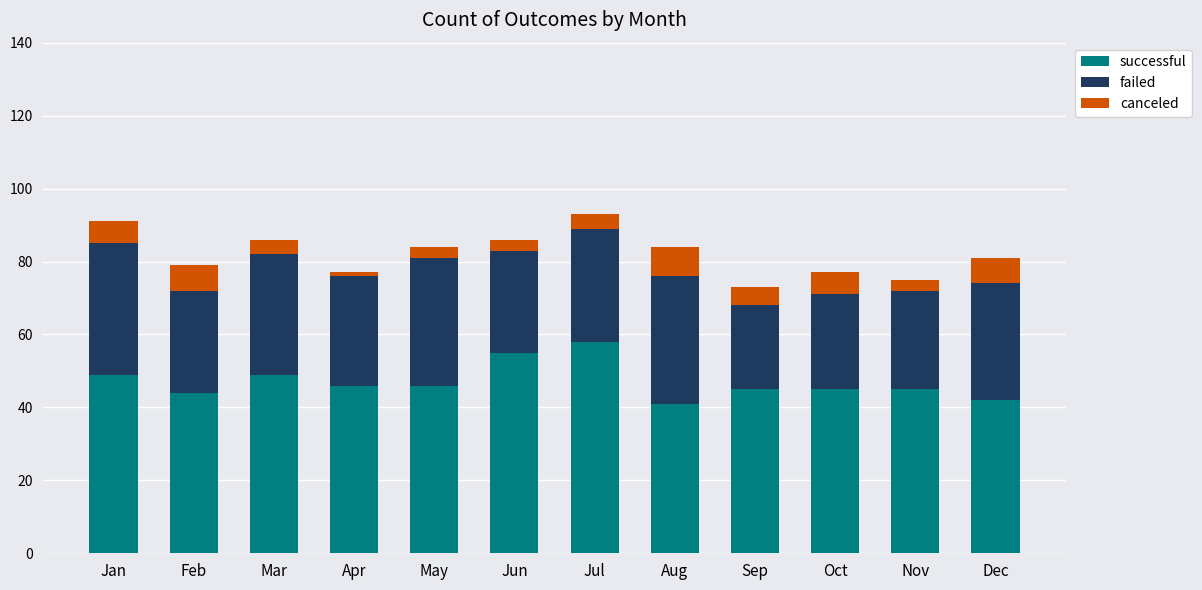

What is the difference between the maximum and second lowest values in the successful series?

16